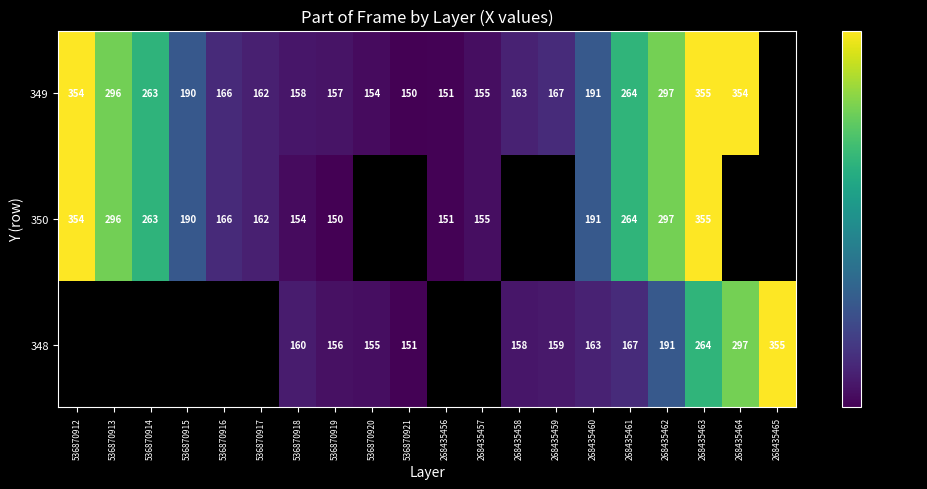

What is the spread (max minus min) of values at 268435461?

97